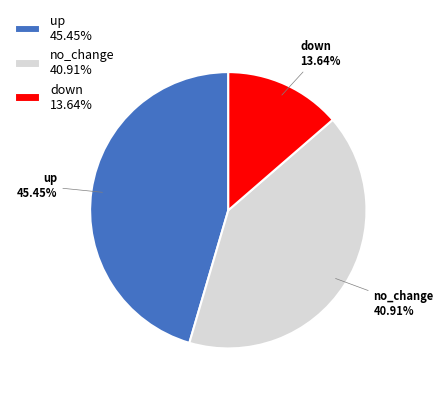

Which category has the biggest portion of the pie?

up